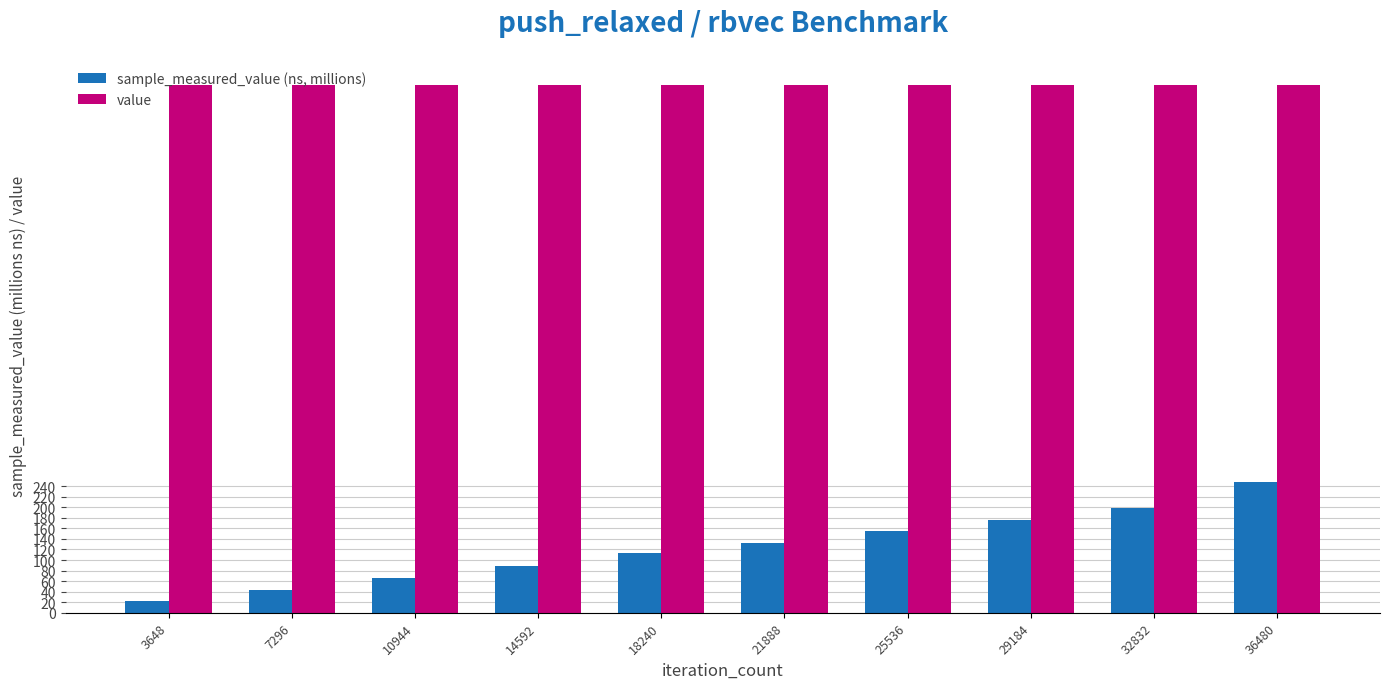

List the series in order of their peak value, highest first.

value, sample_measured_value (ns, millions)